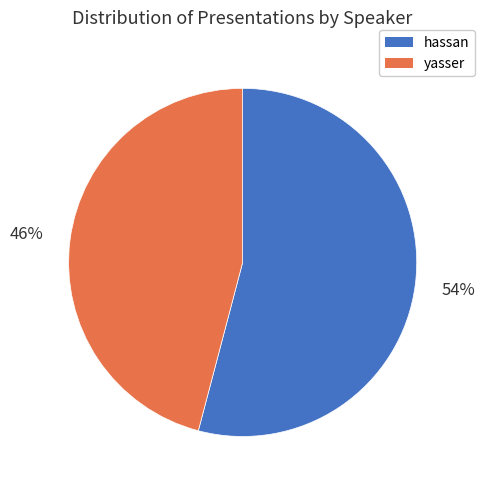

What is the ratio of the value at hassan to the value at yasser?

1.2